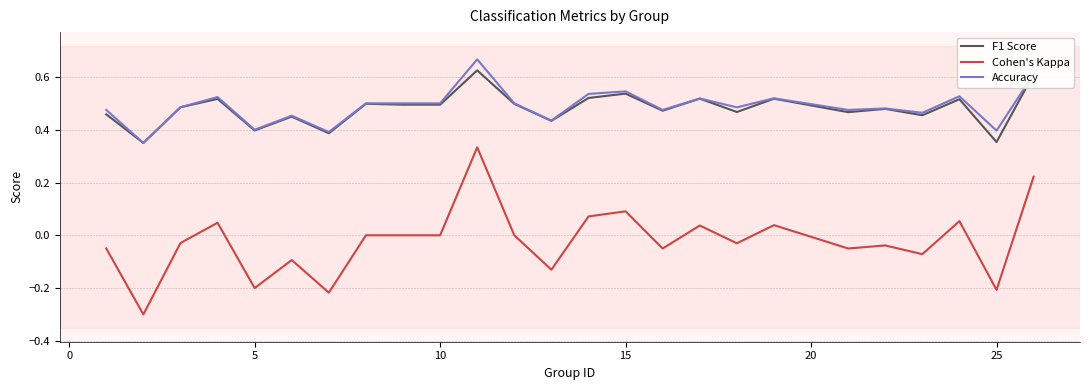

True or false: F1 Score and Cohen's Kappa intersect in this chart.

False